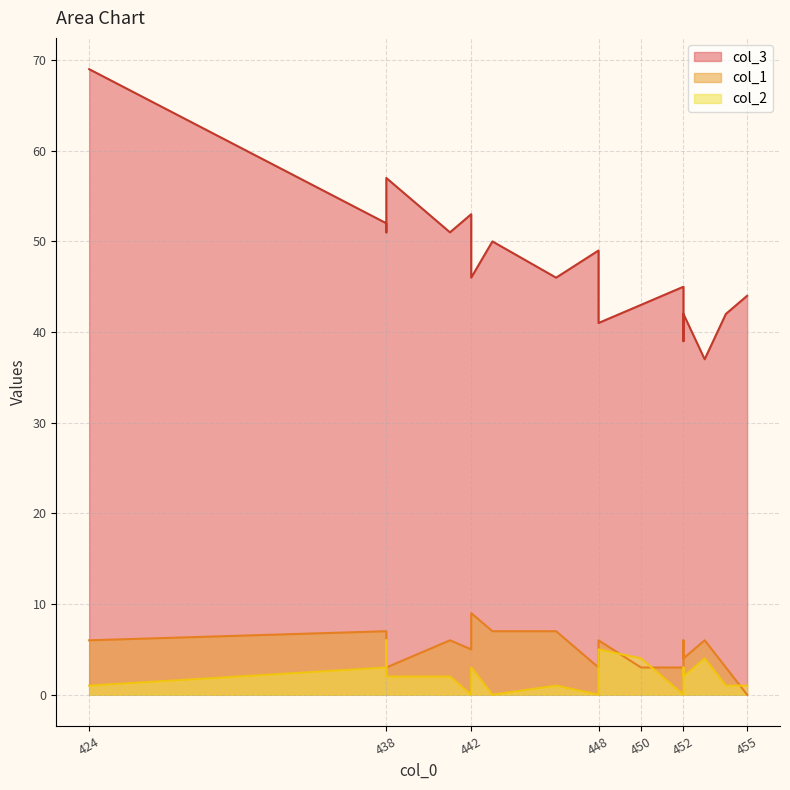

List the series in order of their peak value, highest first.

col_3, col_1, col_2